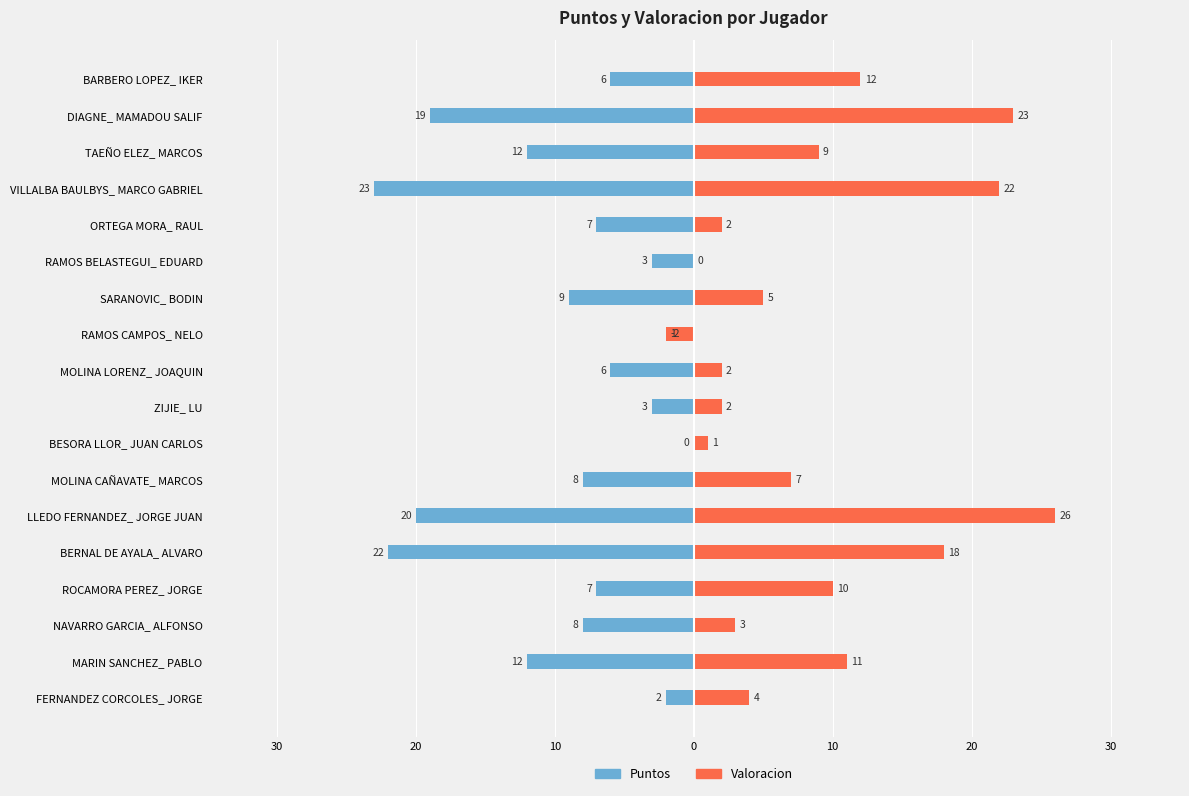

How many values in the Valoracion series exceed 7?

8